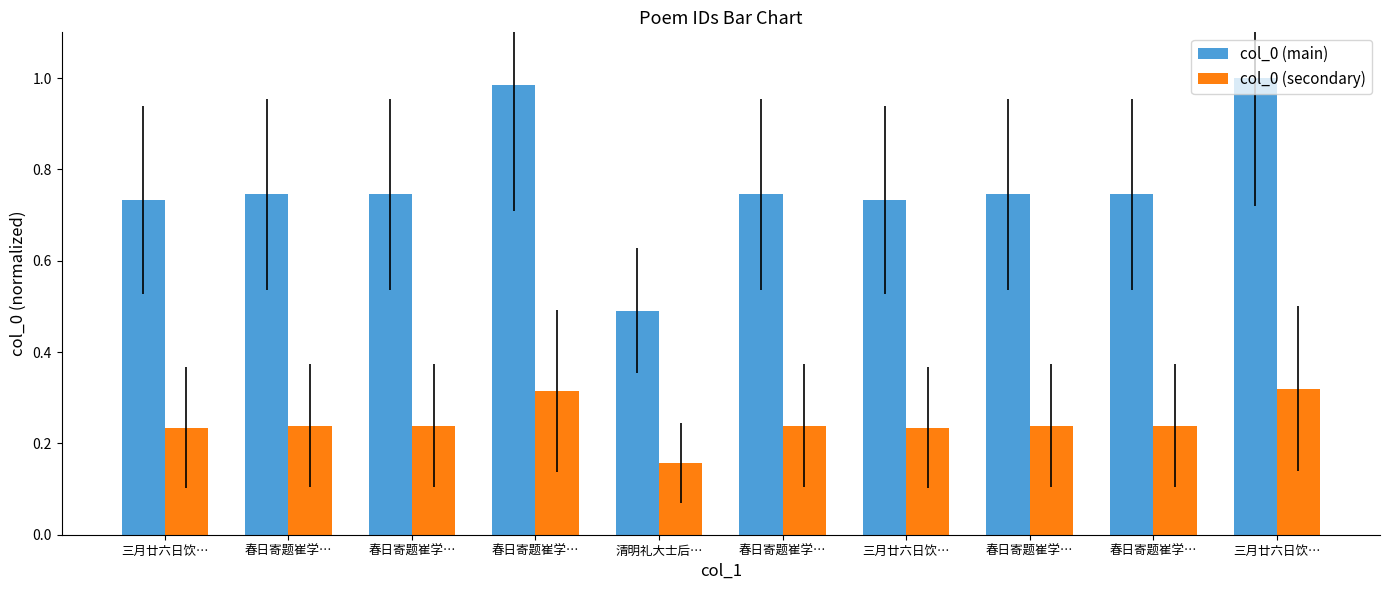

What is the value of the col_0 (secondary) bar at the 3rd from the left?

0.2